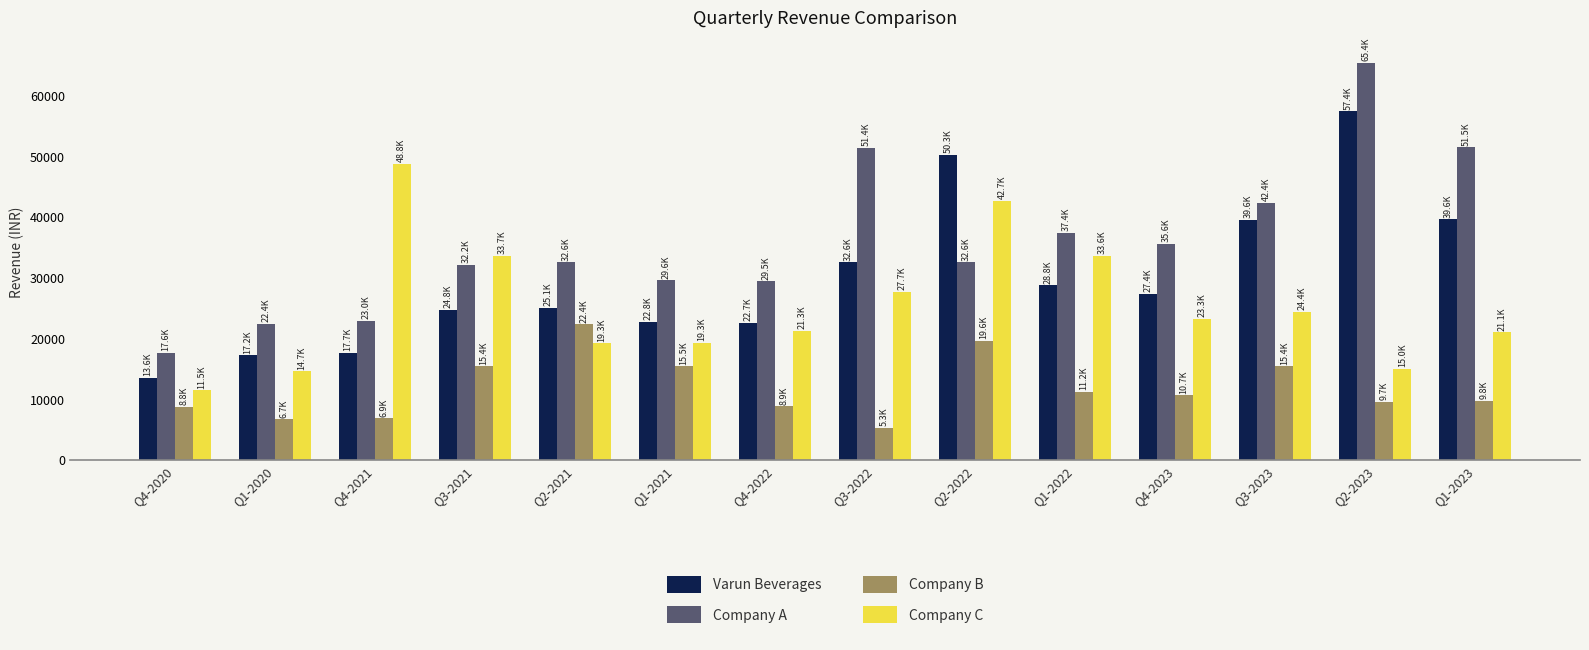

At how many categories does at least one series exceed 23870?

12